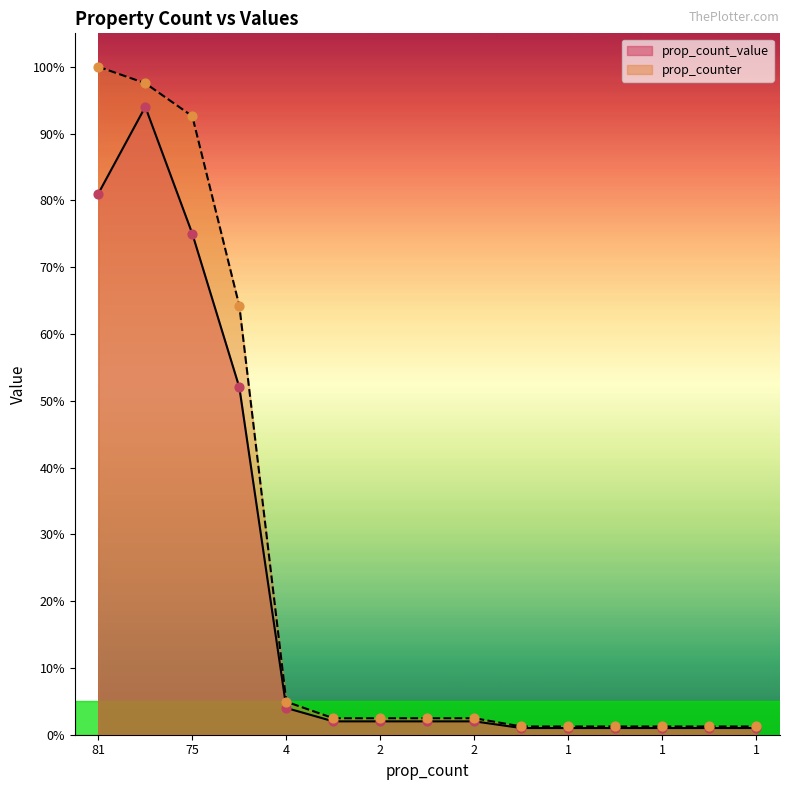

At which category is the sum across all series the highest?

79